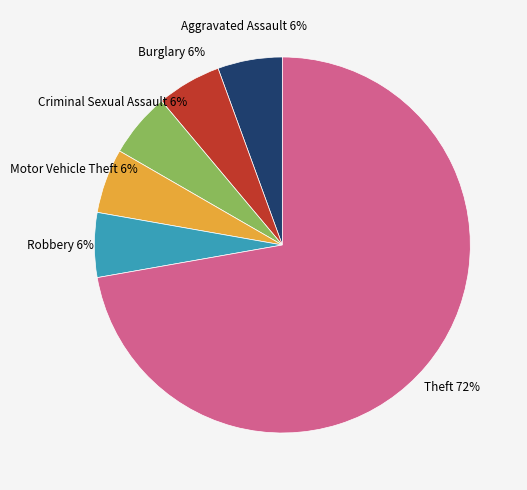

Is there a majority slice in this chart?

Yes